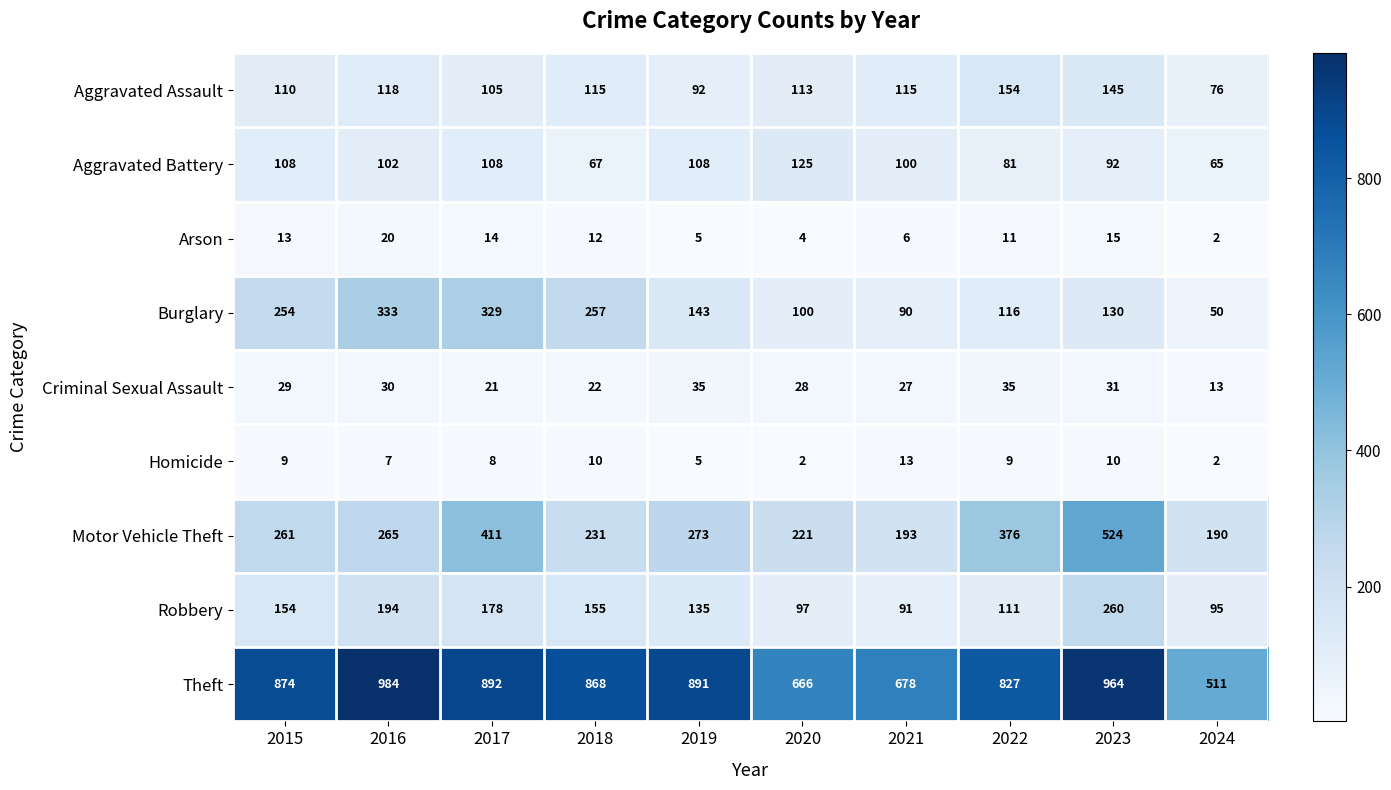

Rank the series by their maximum value, from highest to lowest.

Theft, Motor Vehicle Theft, Burglary, Robbery, Aggravated Assault, Aggravated Battery, Criminal Sexual Assault, Arson, Homicide